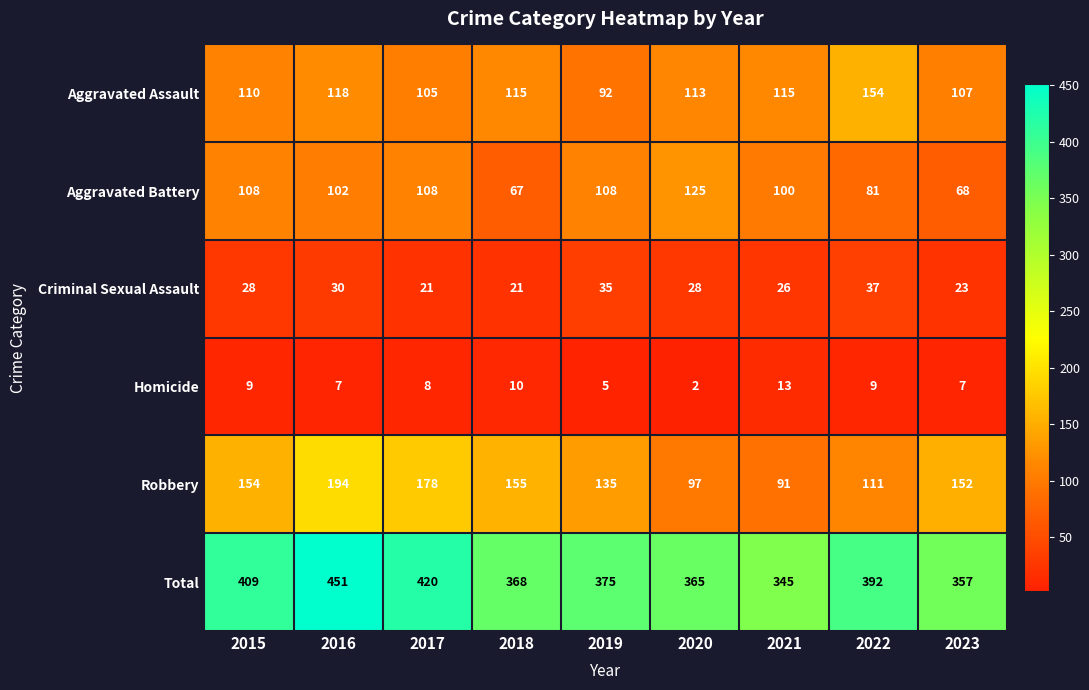

At how many categories does at least one series exceed 135?

9